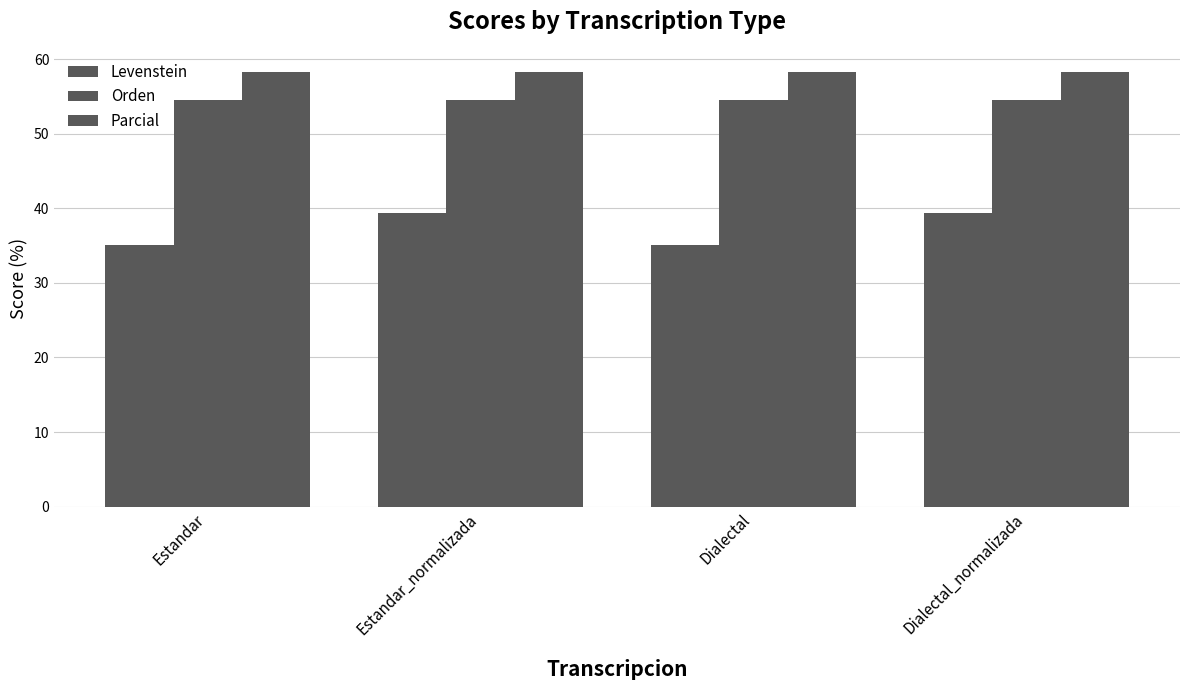

Are the bars grouped side by side (vs. stacked)?

Yes